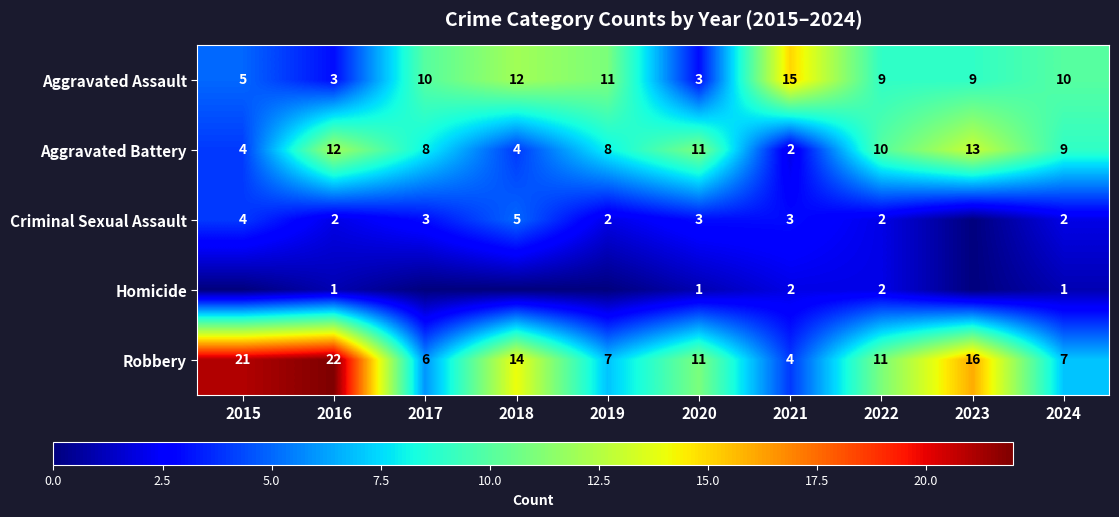

What is the approximate value of Robbery at 2018?

14